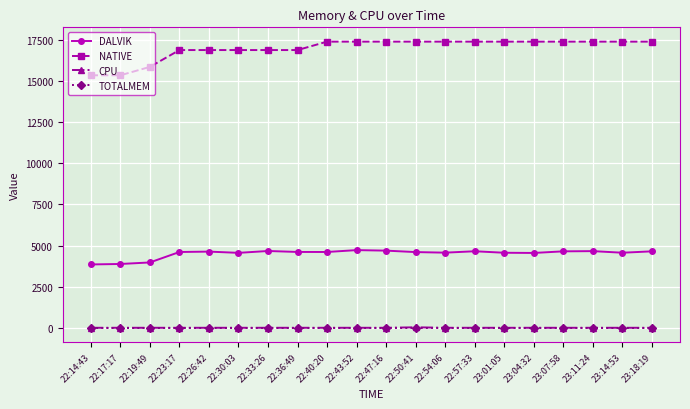

What position from the left is 22:57:33?

14